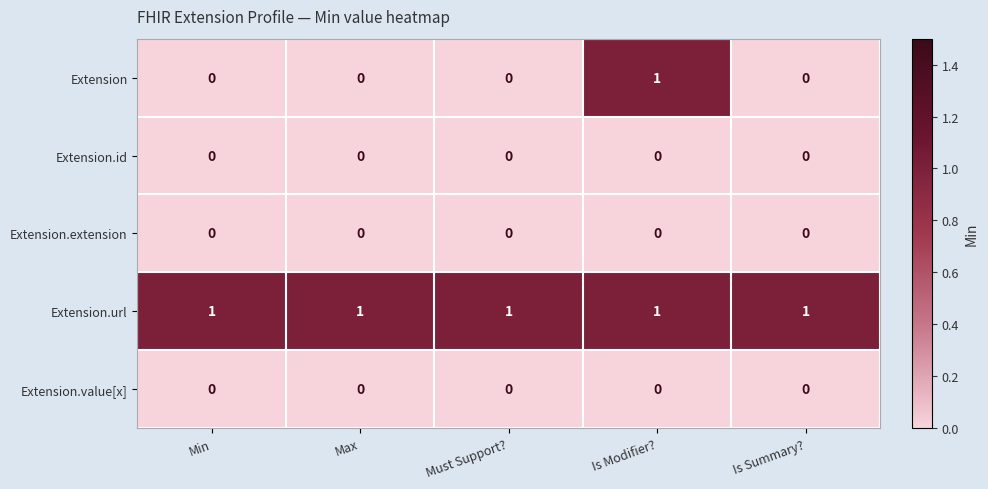

Reading left to right, list all the values displayed in this chart.

Extension: 0	0	0	1	0
Extension.id: 0	0	0	0	0
Extension.extension: 0	0	0	0	0
Extension.url: 1	1	1	1	1
Extension.value[x]: 0	0	0	0	0